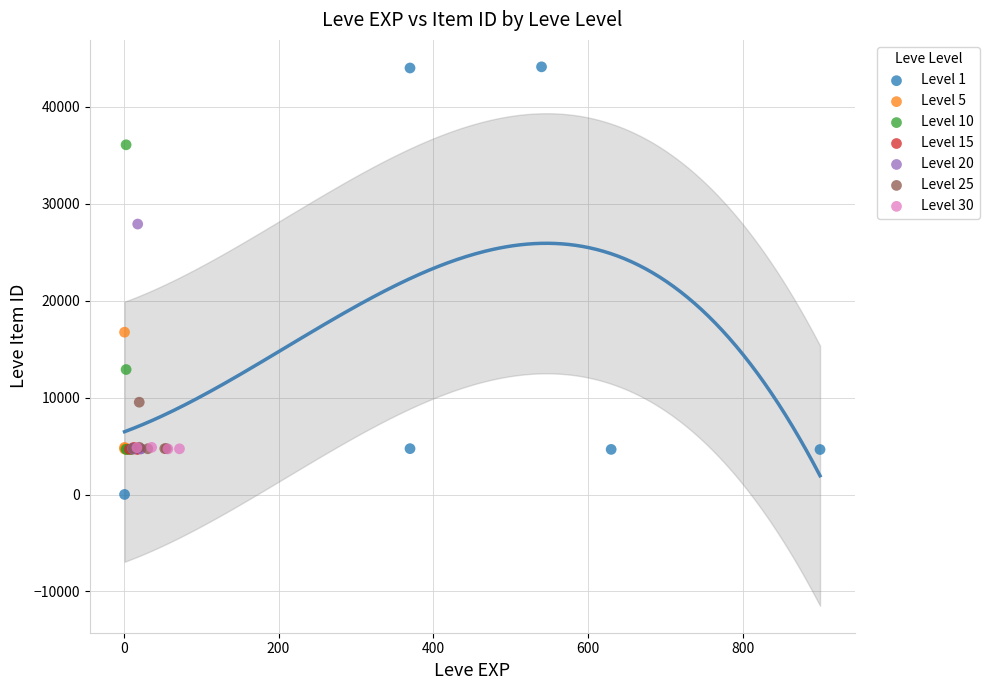

Which series has the widest spread of Y values?

Level 1